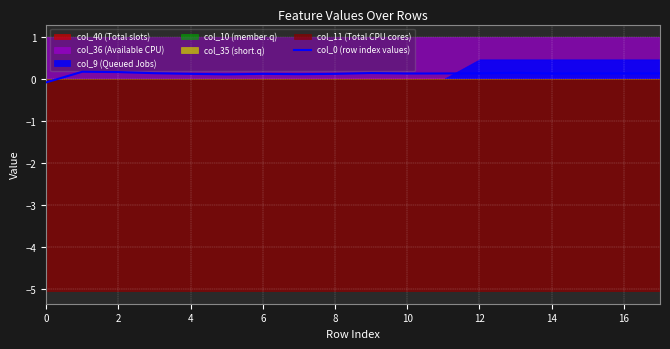

Reading left to right, list all the values displayed in this chart.

-0.1	0.2	0.2	0.1	0.1	0.1	0.1	0.1	0.1	0.1	0.1	0.1	0.1	0.2	0.1	0.1	0.1	0.1